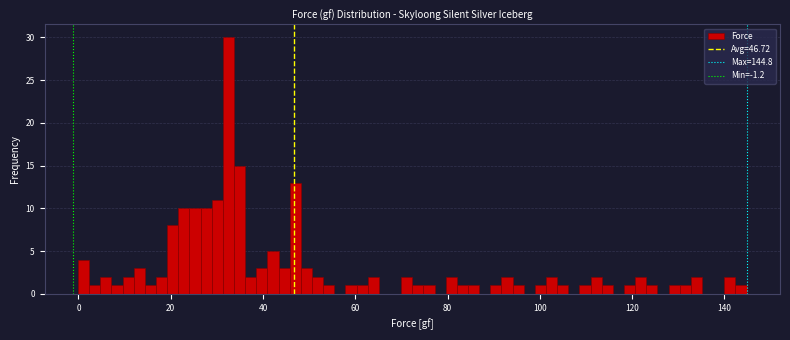

Read against the x-axis, roughly where is the centre of the tallest bar?

32